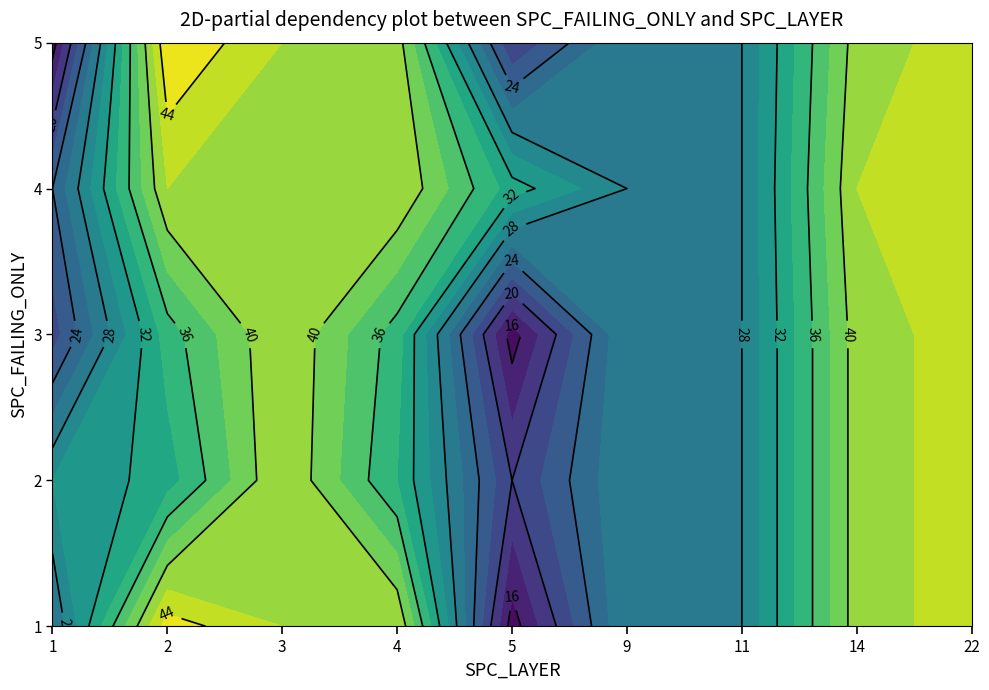

Where does the 4 series first go above 42?

22